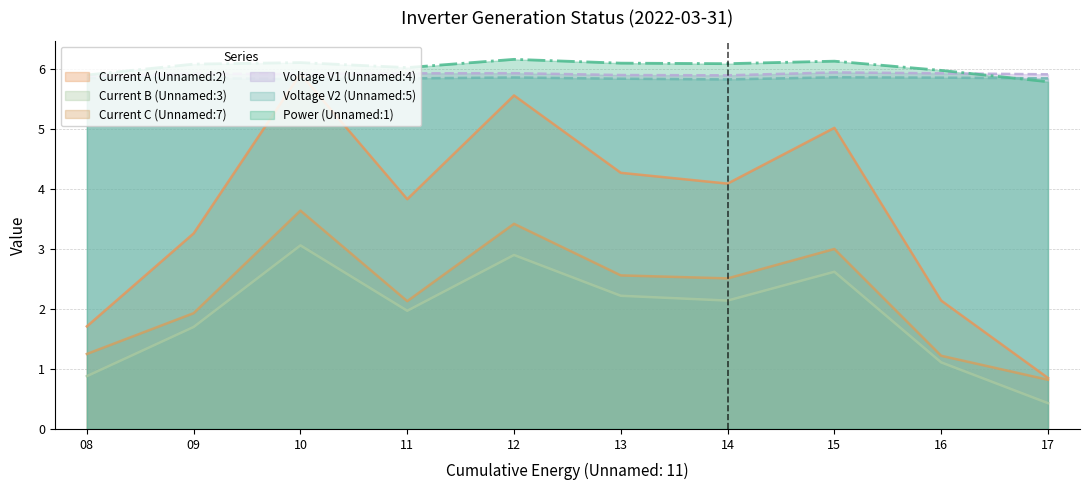

True or false: Unnamed: 2 and Unnamed: 7 intersect in this chart.

False